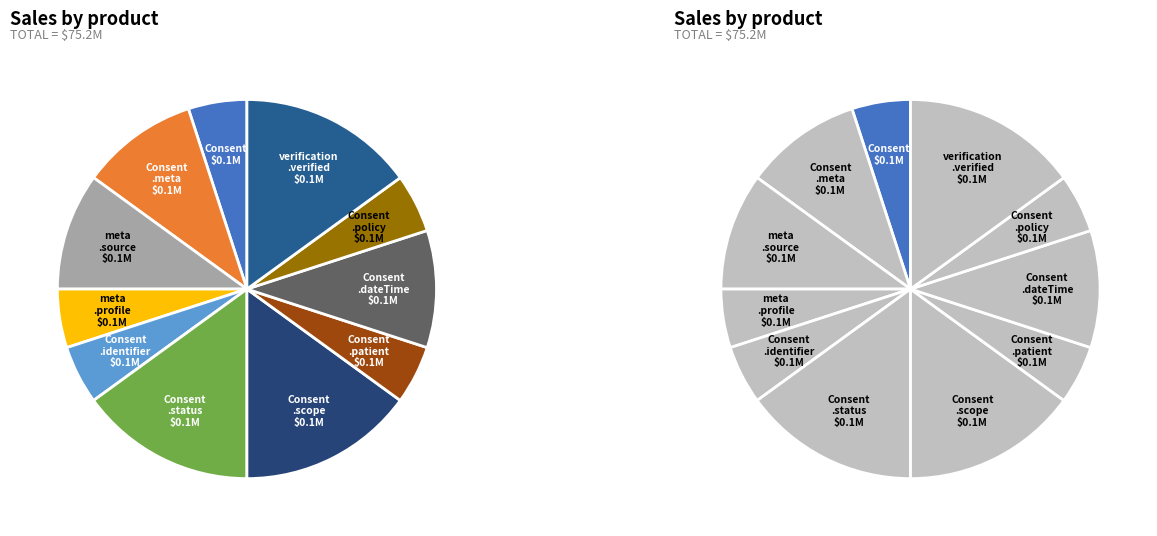

Is there any slice that represents more than half of the pie?

No